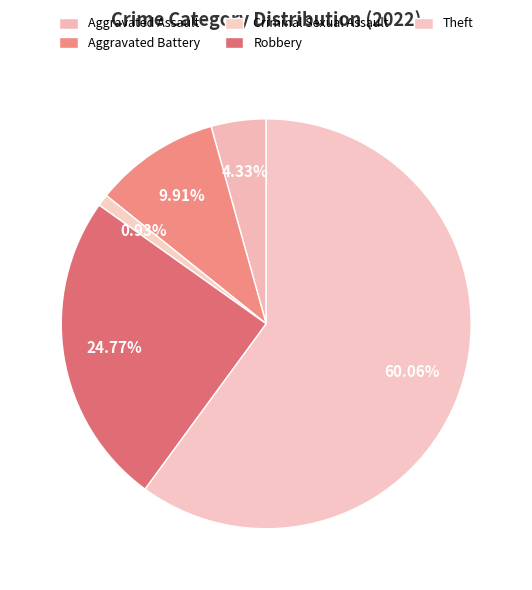

Rank the categories by value from lowest to highest.

Criminal Sexual Assault, Aggravated Assault, Aggravated Battery, Robbery, Theft